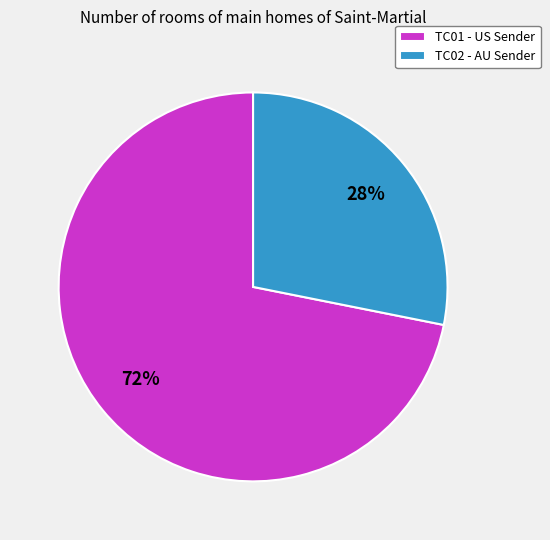

How many slices are in this pie chart?

2